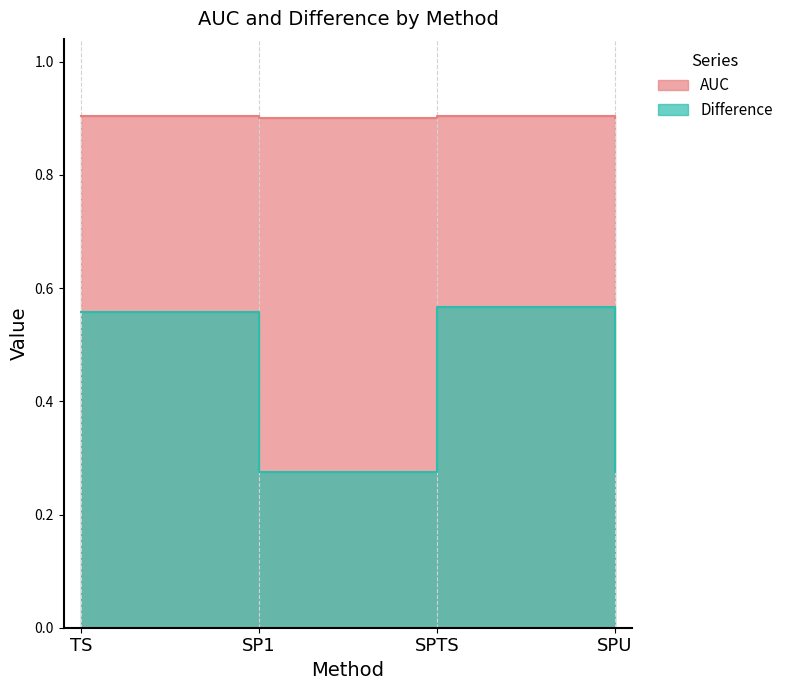

Reading left to right, list all the values displayed in this chart.

AUC: 0.9	0.9	0.9	0.9
Difference: 0.6	0.3	0.6	0.3